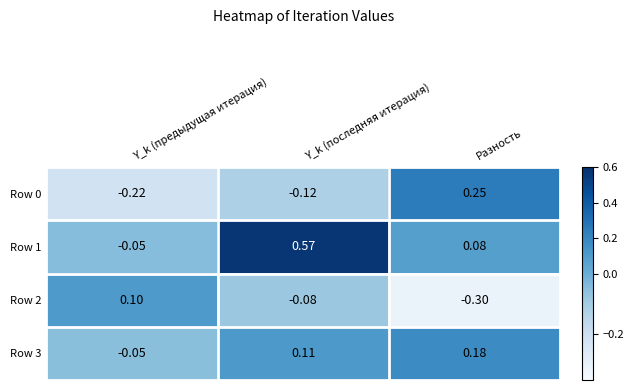

Rank the series by their average value, from highest to lowest.

Row 1, Row 3, Row 0, Row 2